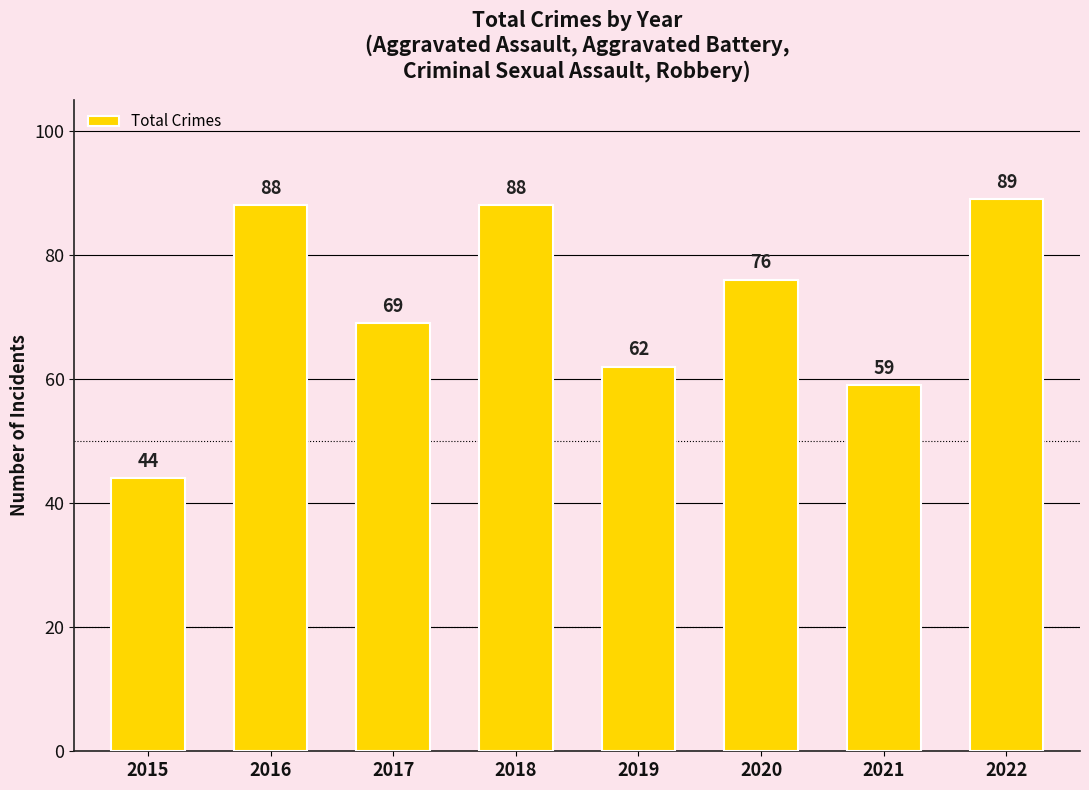

What is the sum of the values at 2018 and 2022?

177